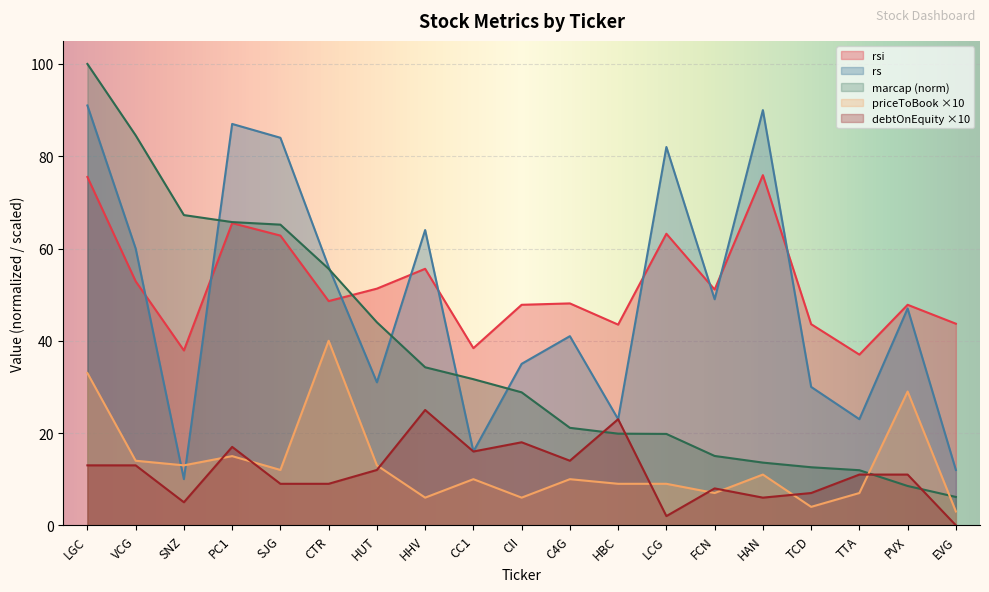

How many data points in marcap are less than 28?

9